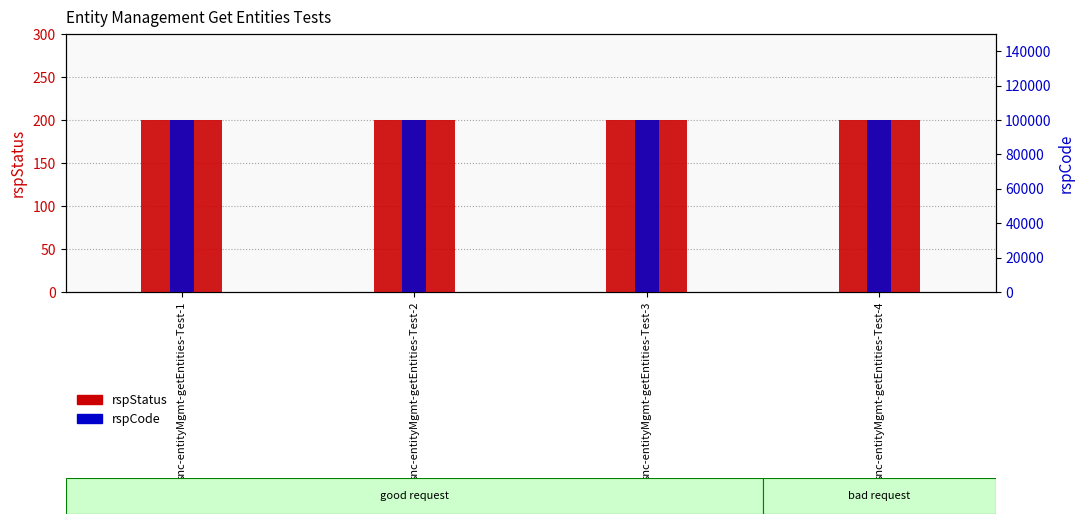

Which category has the highest value across all series?

snc-entityMgmt-getEntities-Test-1